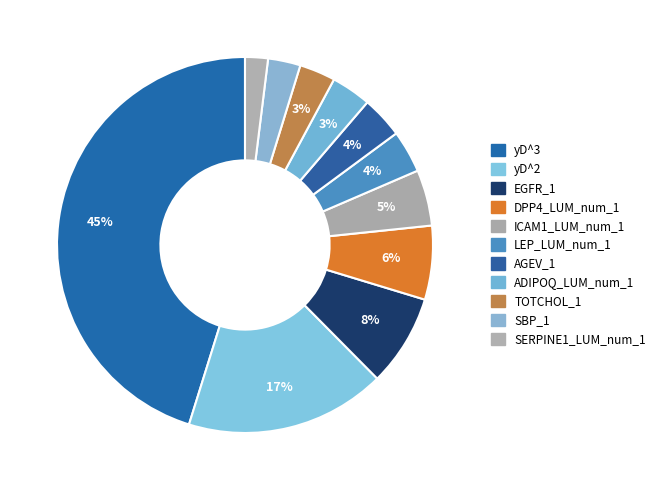

What percentage is NOT represented by SERPINE1_LUM_num_1?

98.0%